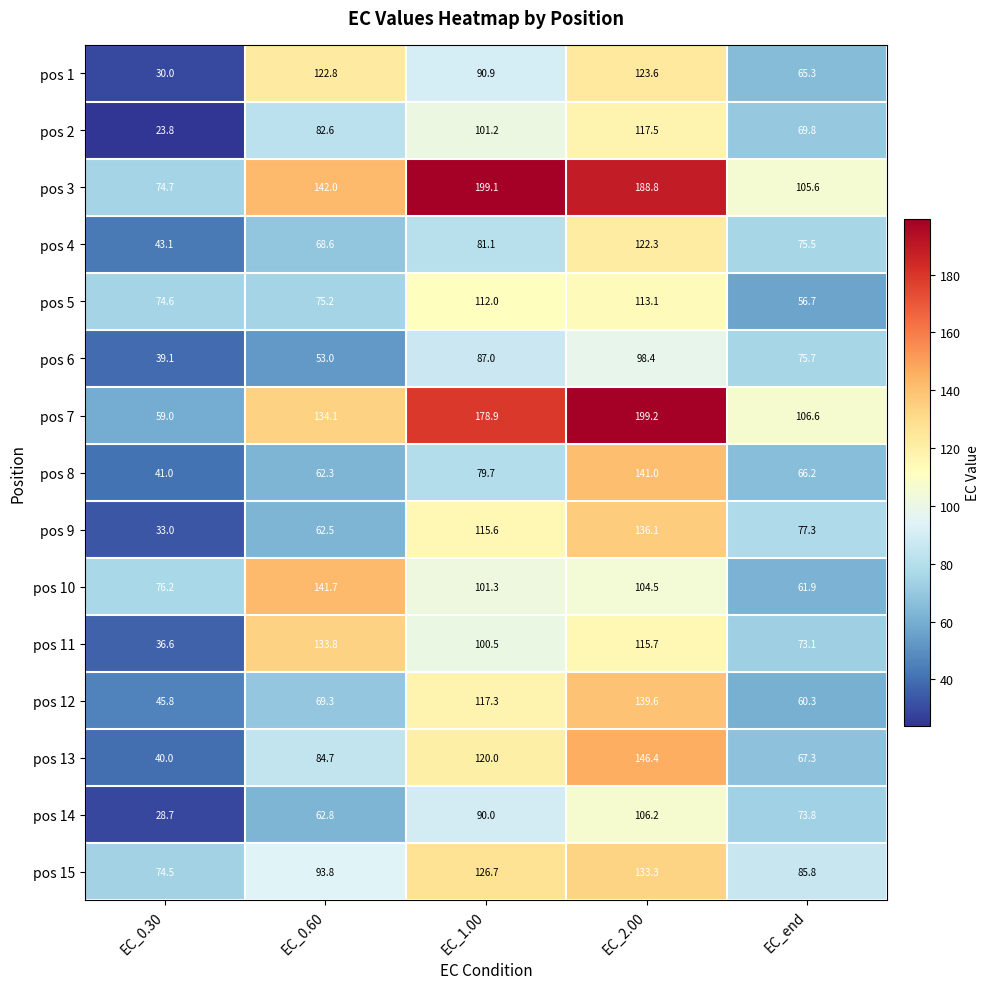

At which category does the chart reach its peak across all series?

EC_2.00